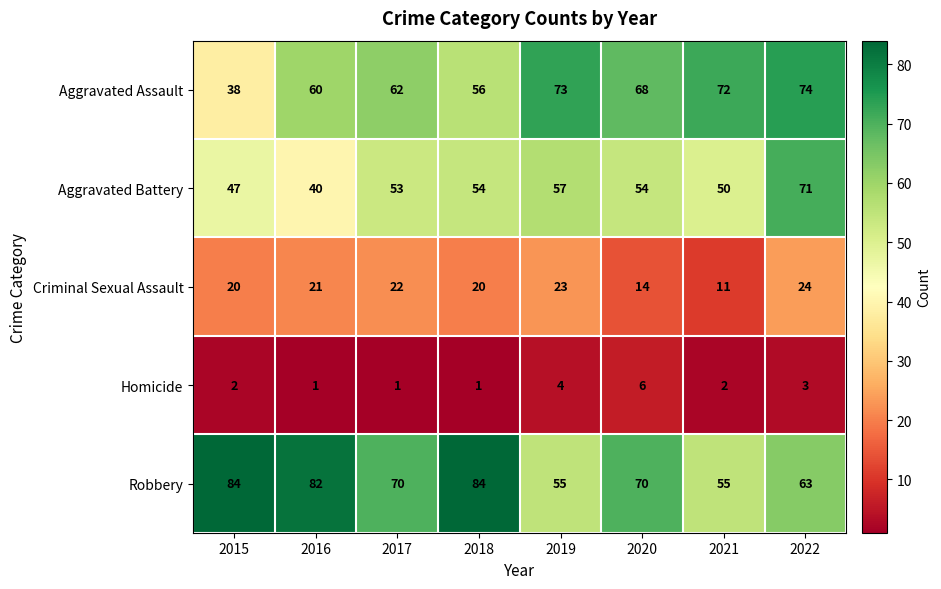

Which series has the largest range (max minus min)?

Aggravated Assault